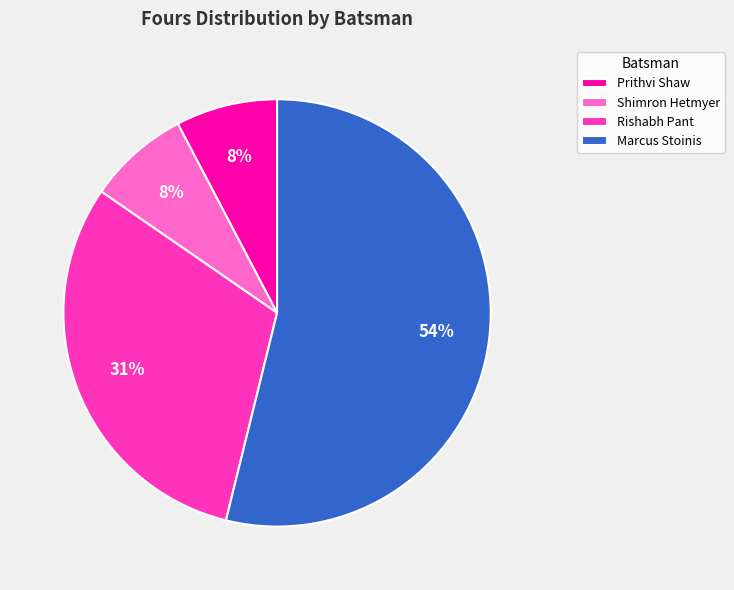

Count the number of slices in the pie.

4